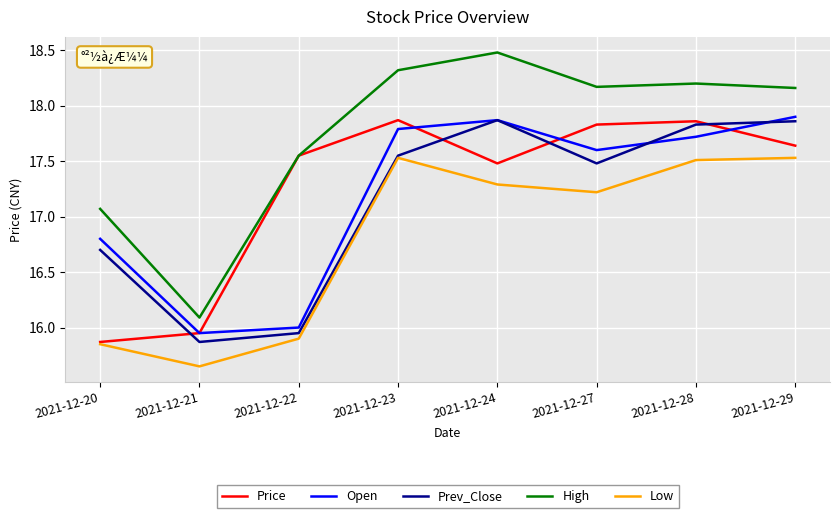

Is the value of Price at 2021-12-22 greater than the value of Low at 2021-12-21?

Yes